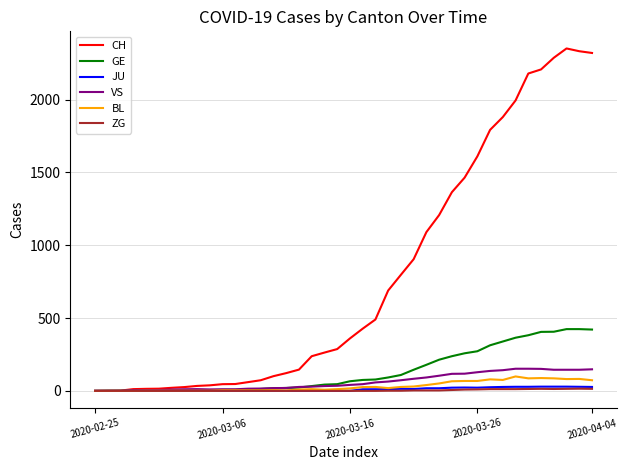

Which series has the largest total across all categories?

CH